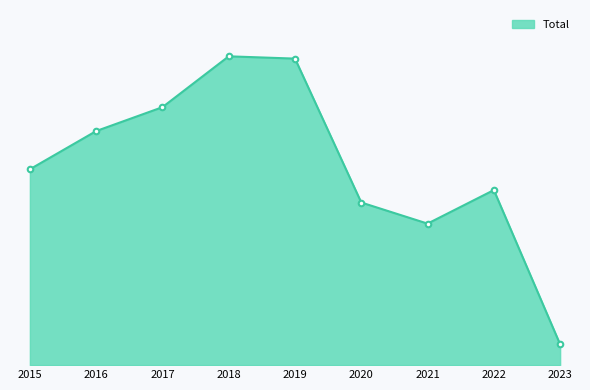

Does the chart have visible grid lines?

No